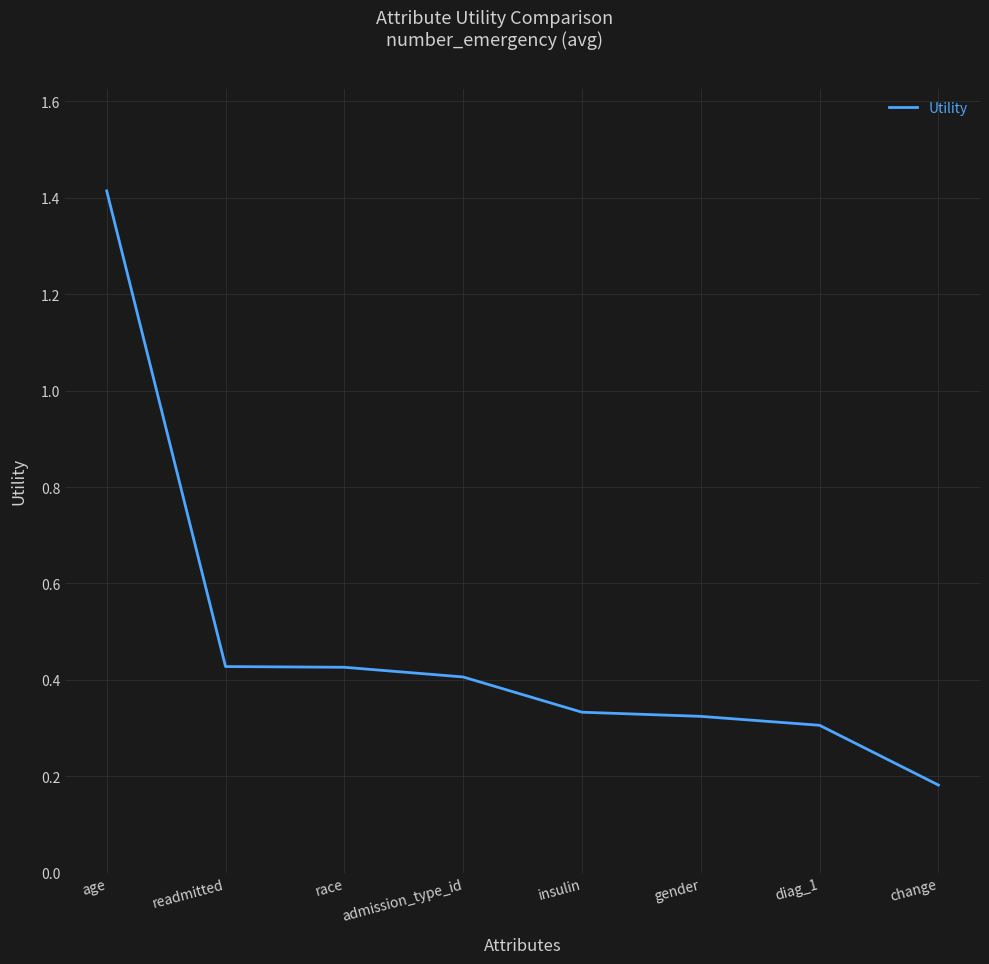

How many categories are shown in the chart?

8